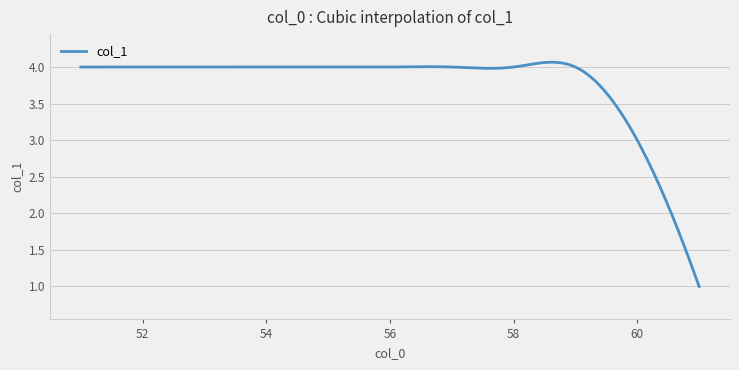

What is the minimum value shown in the chart?

1.0